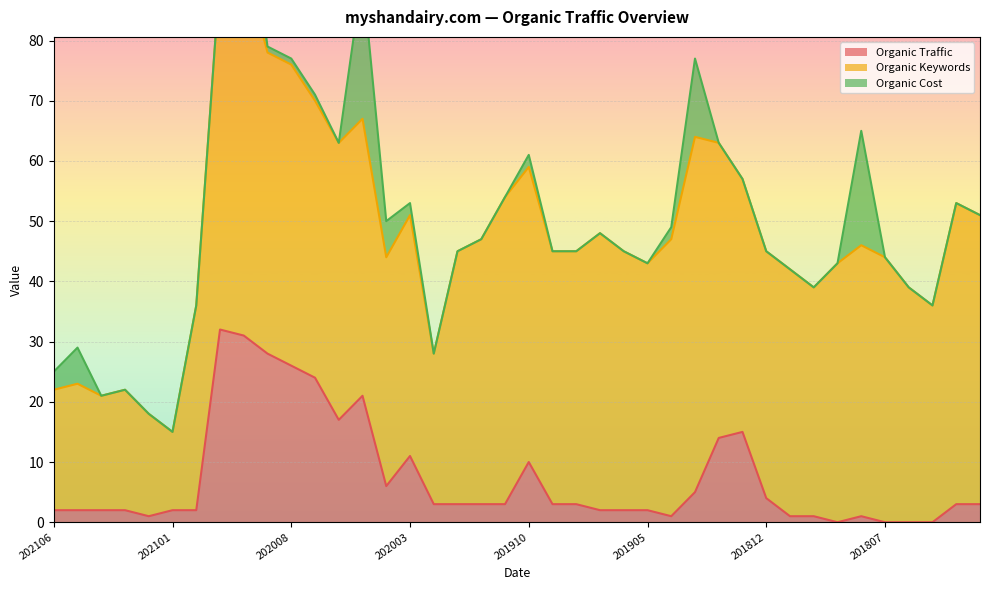

Which category has the highest value in the Organic Traffic series?

20201115